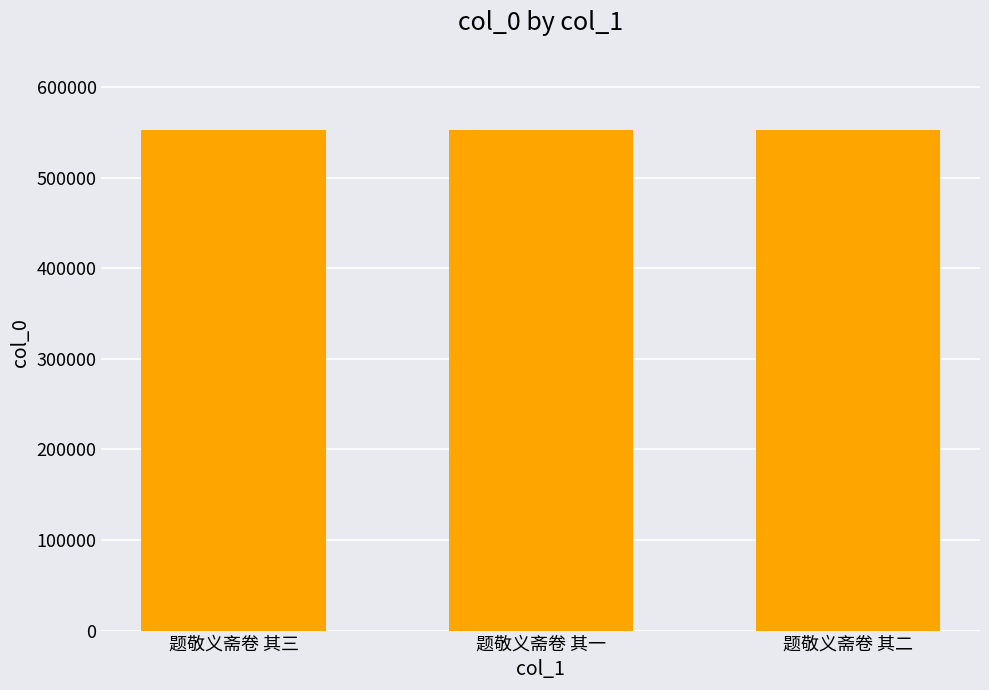

Read the value at 题敬义斋卷 其二.

552504